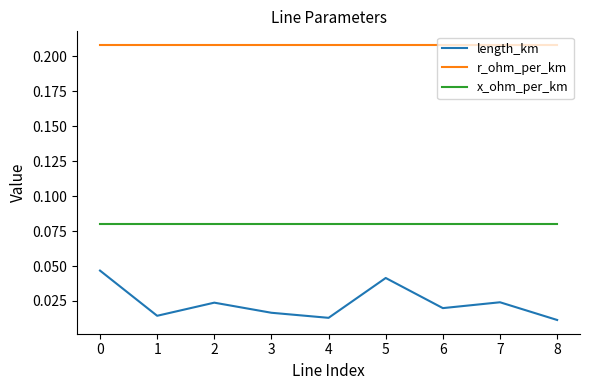

List the series in order of their overall mean, lowest first.

length_km, x_ohm_per_km, r_ohm_per_km